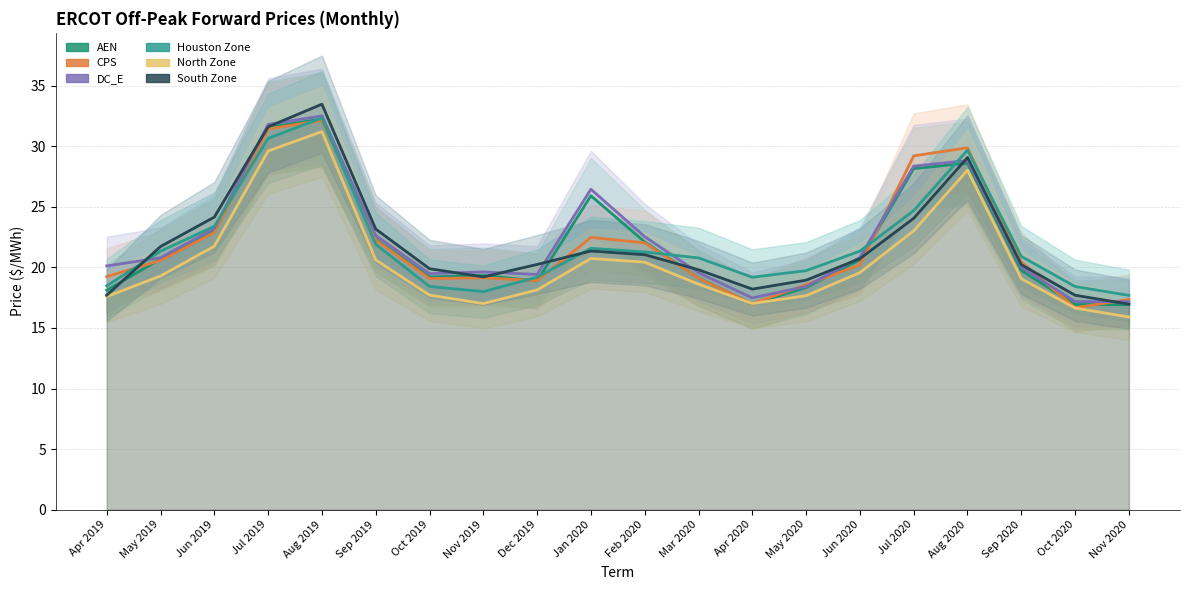

What is the difference between the second highest and second lowest values in the CPS series?

14.4